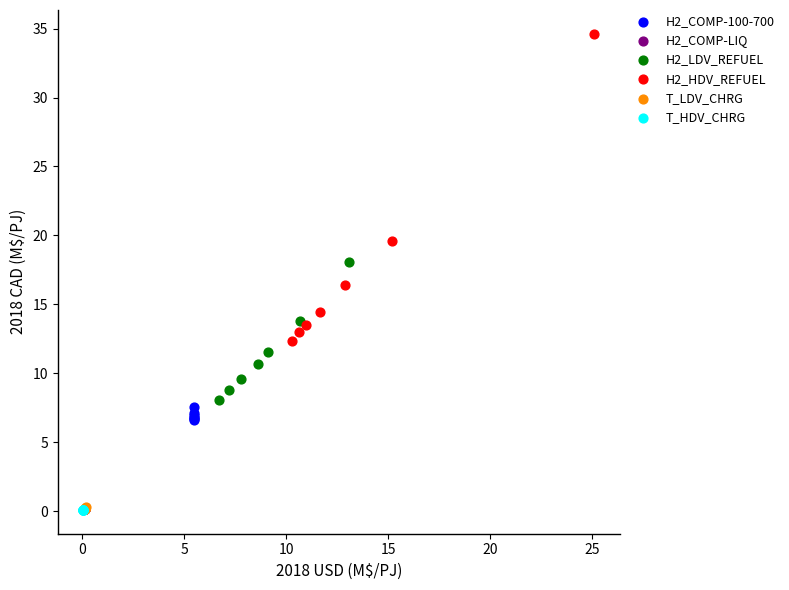

Which series has the largest Y range (max minus min)?

H2_HDV_REFUEL